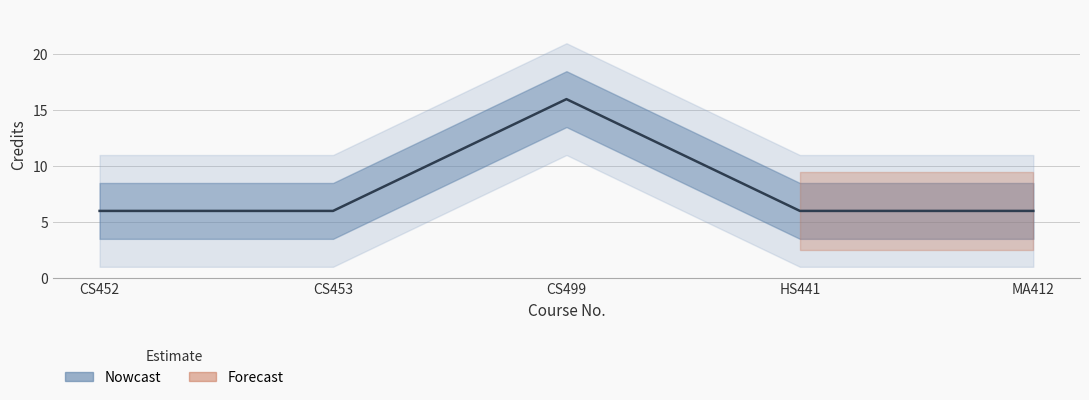

List the labels in order of value, smallest first.

CS452, CS453, HS441, MA412, CS499